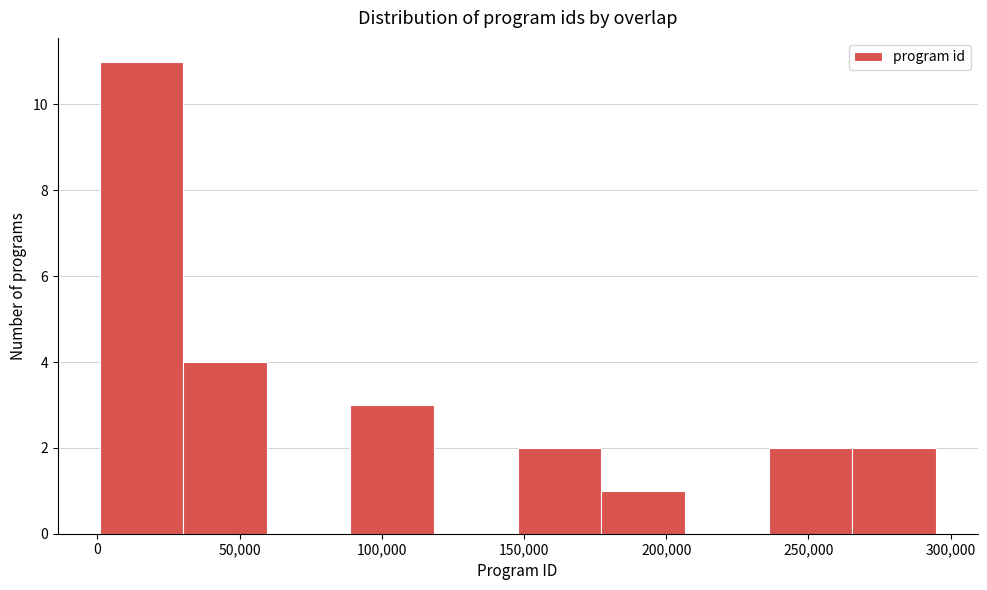

Reading left to right, list every bar in this chart as the range it spans on the x-axis followed by its height. Neither the bar edges nor the heights are printed on the chart, so give them approximately, as read against the axes.

0 to 30000: 11
30000 to 60000: 4
60000 to 90000: 0
90000 to 120000: 3
120000 to 150000: 0
150000 to 175000: 2
175000 to 205000: 1
205000 to 235000: 0
235000 to 265000: 2
265000 to 295000: 2